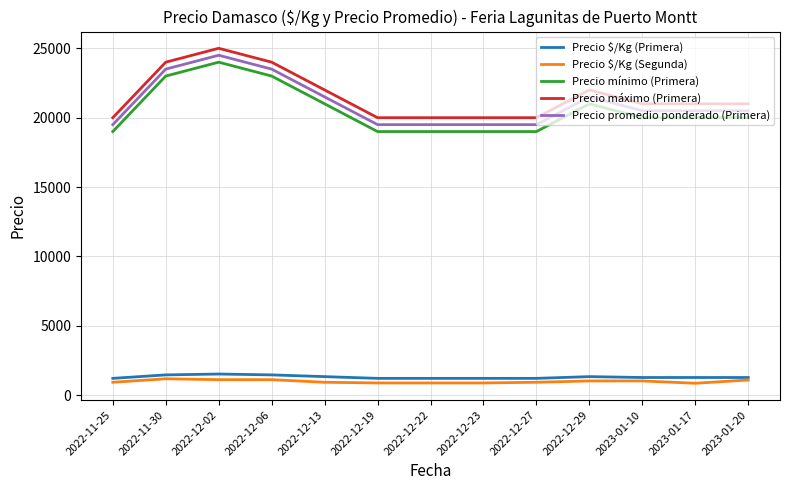

Does the chart display data point markers on the line(s)?

No